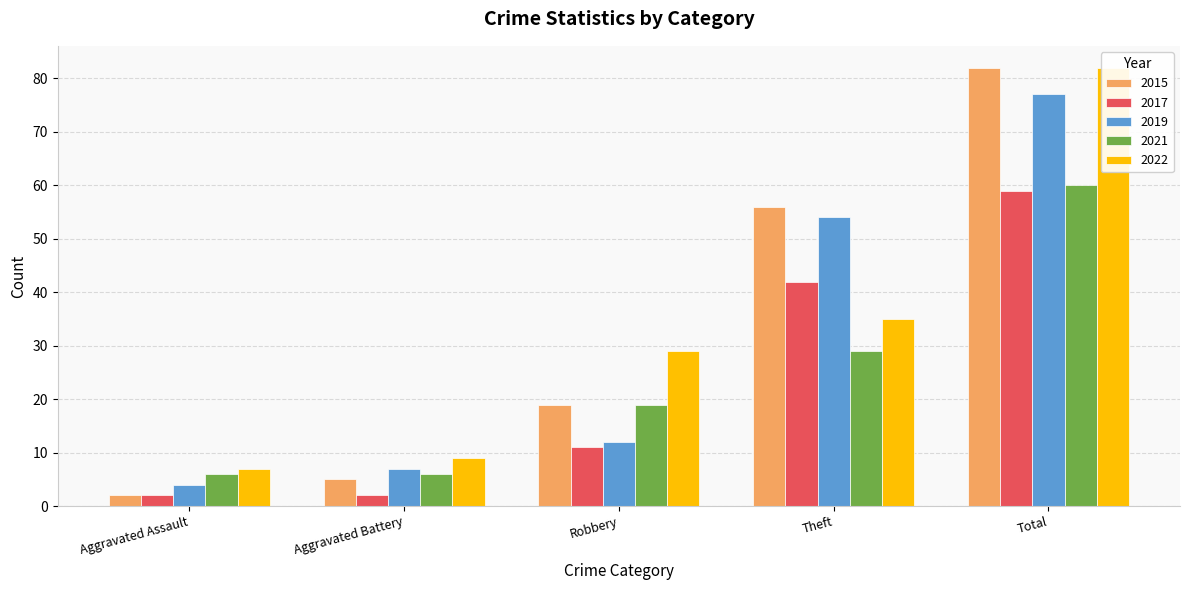

List the labels in order of 2021 value, smallest first.

Aggravated Assault, Aggravated Battery, Robbery, Theft, Total